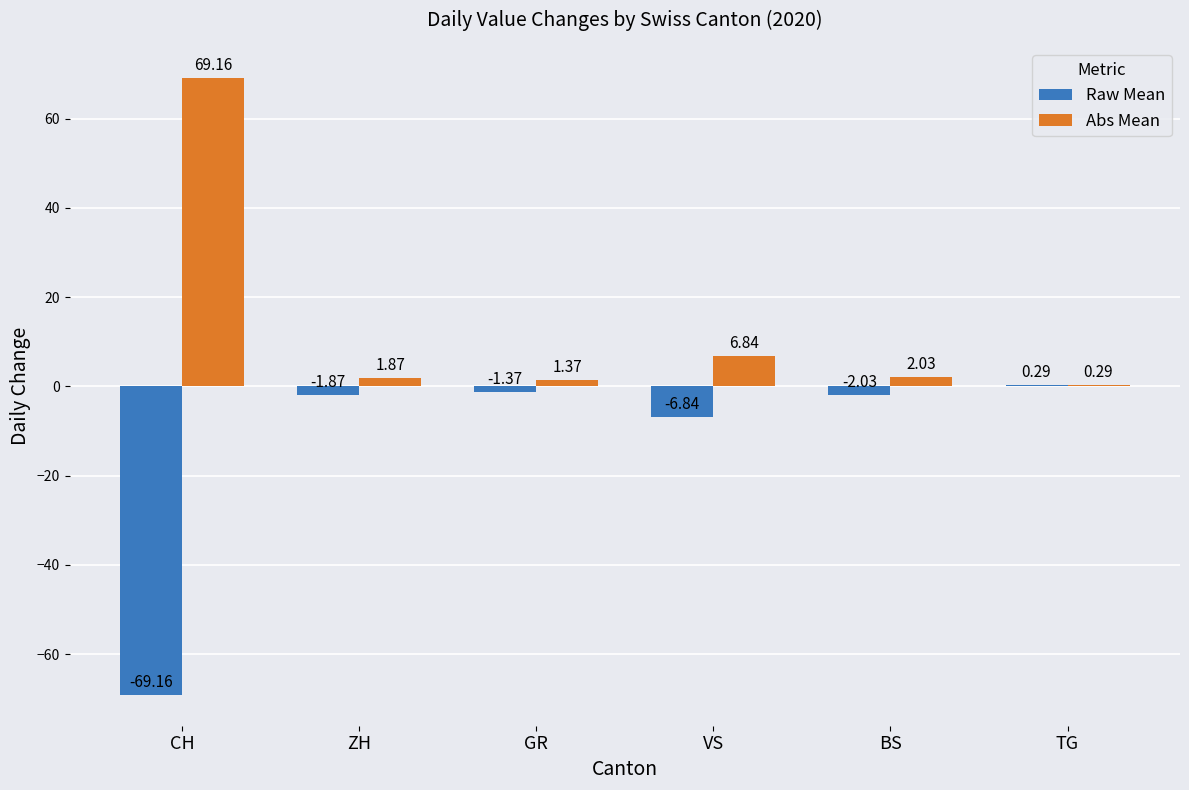

What is the average value of the Raw Mean series?

-13.5